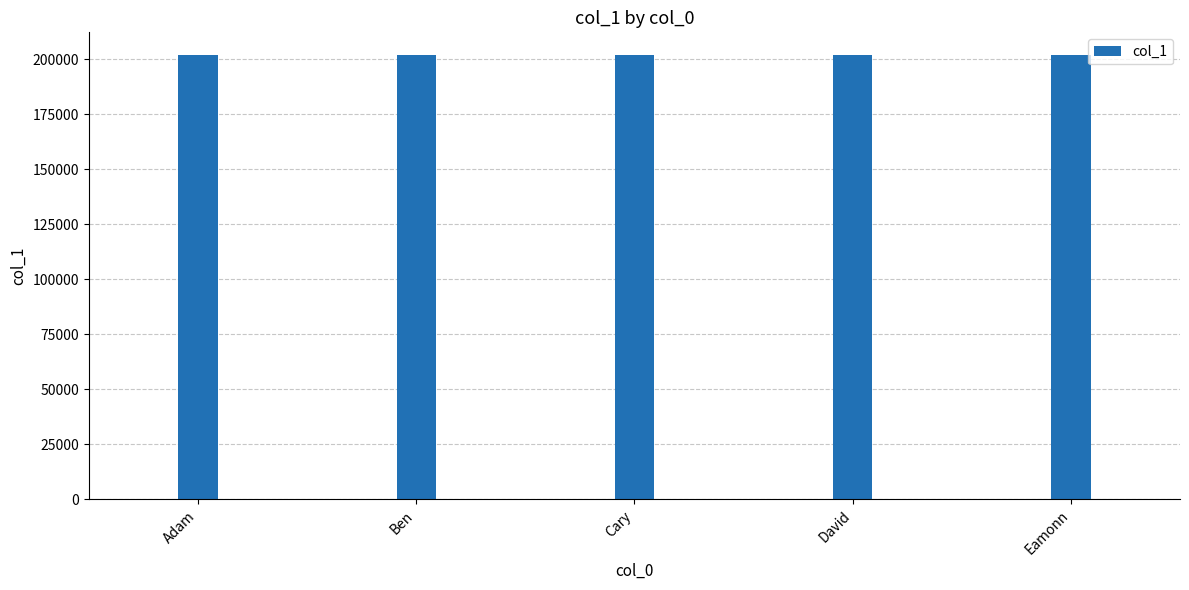

Read the value at Ben.

202102